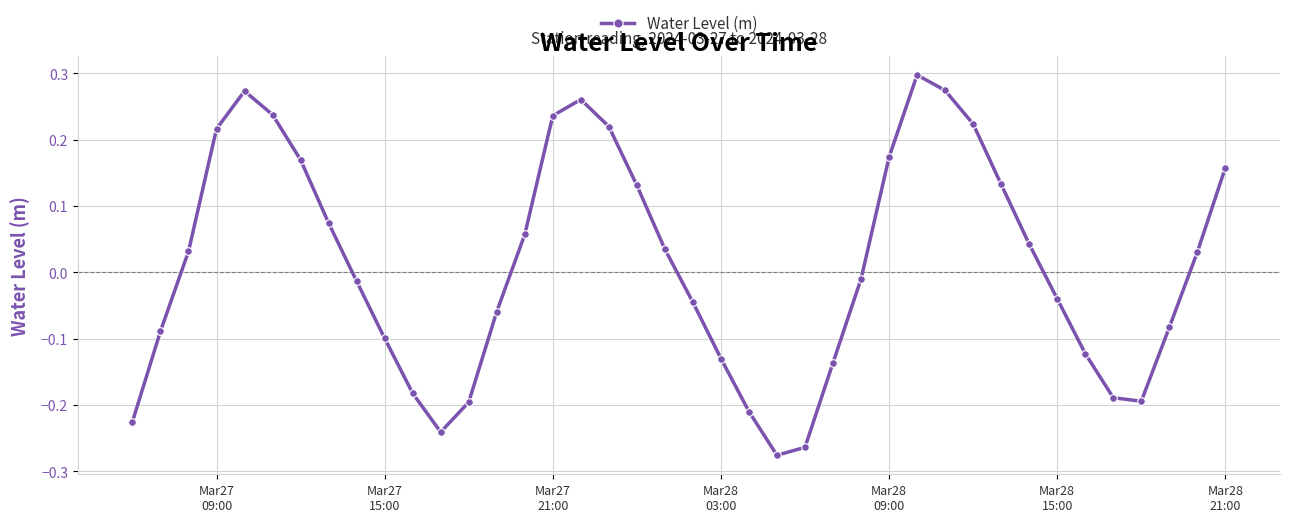

How many negative values are there?

20